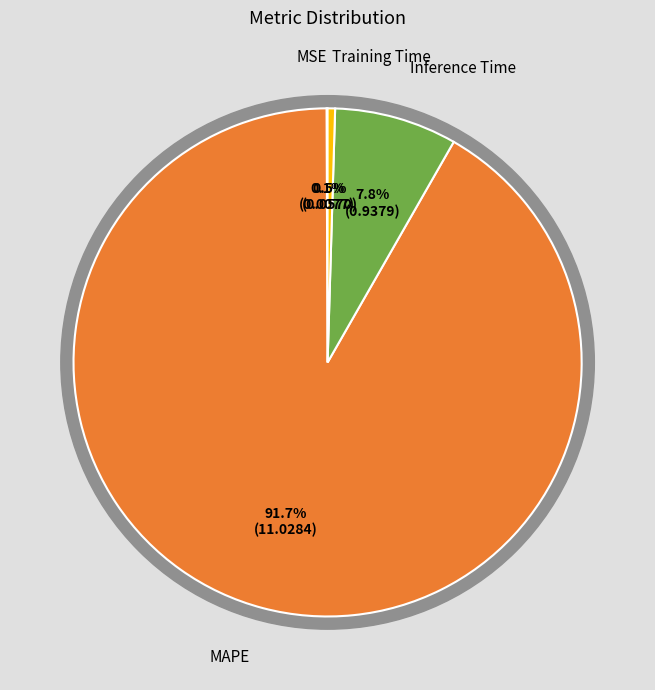

What is the smallest slice in the pie chart?

MSE